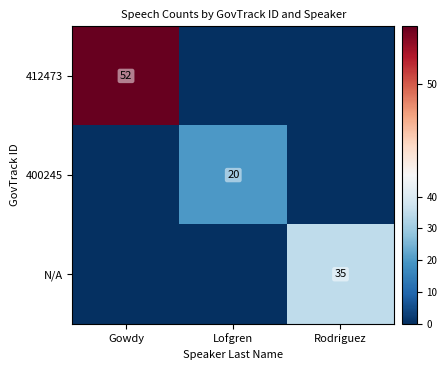

The N/A series shows 35 at Rodriguez. True or false?

True